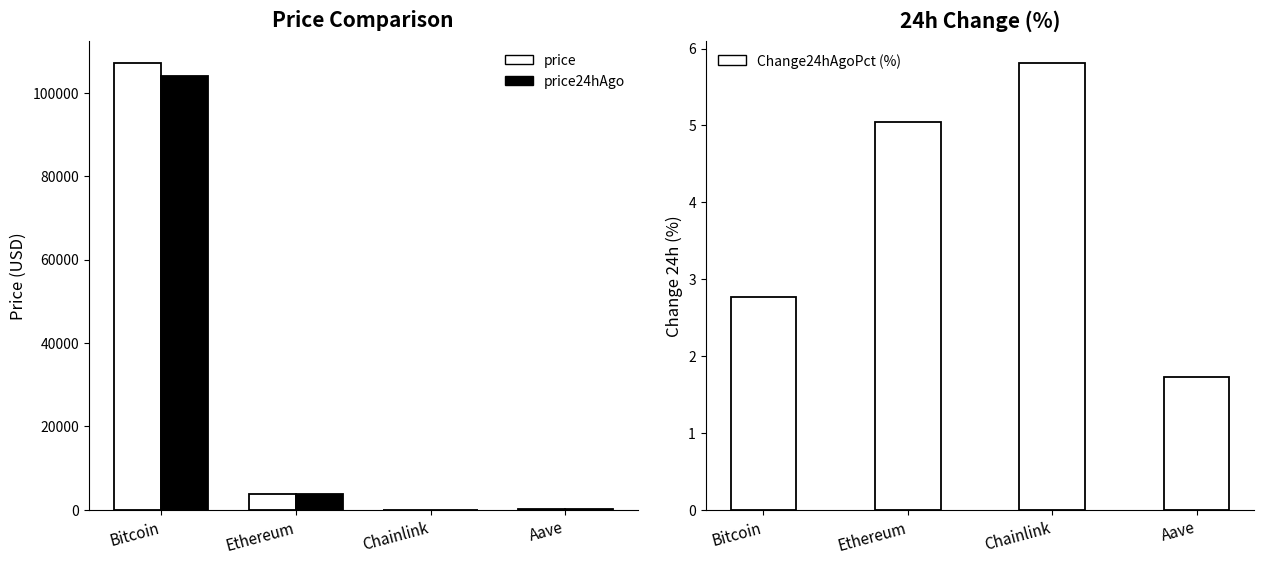

What is the spread (max minus min) of values at Aave?

207.8